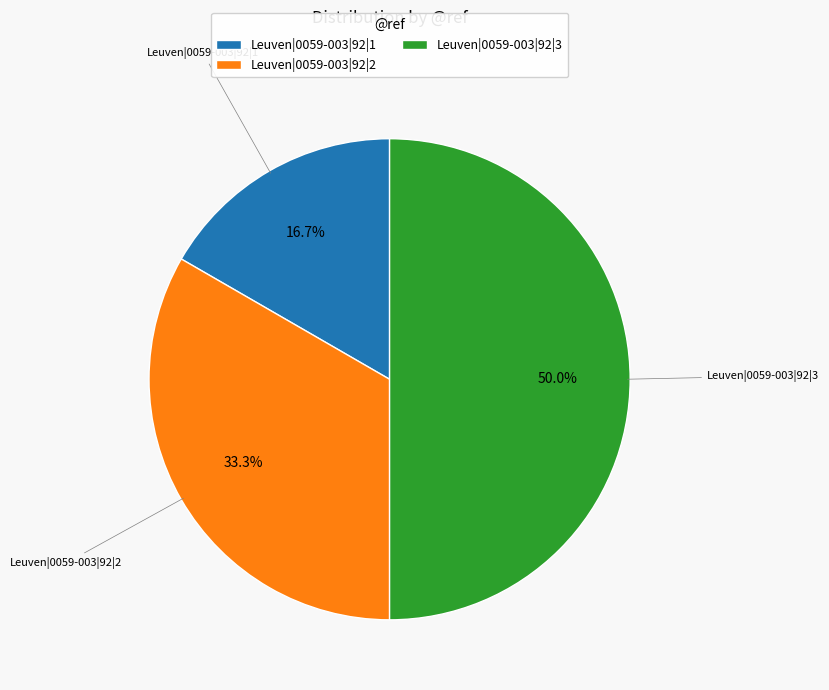

Count the number of slices in the pie.

3